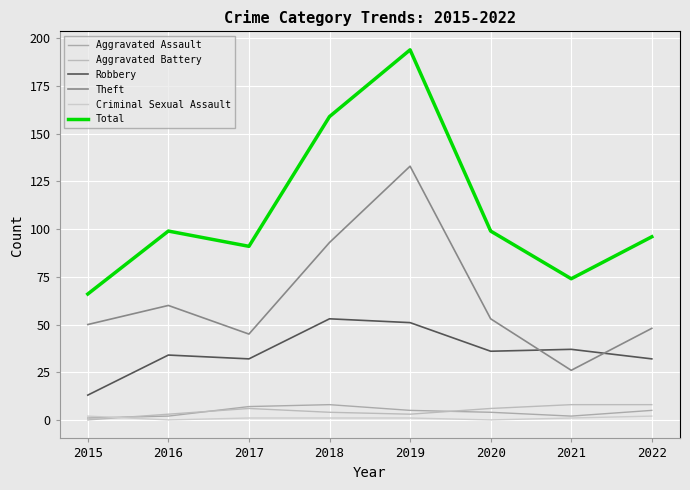

At which category does Aggravated Battery reach its first local valley?

2019